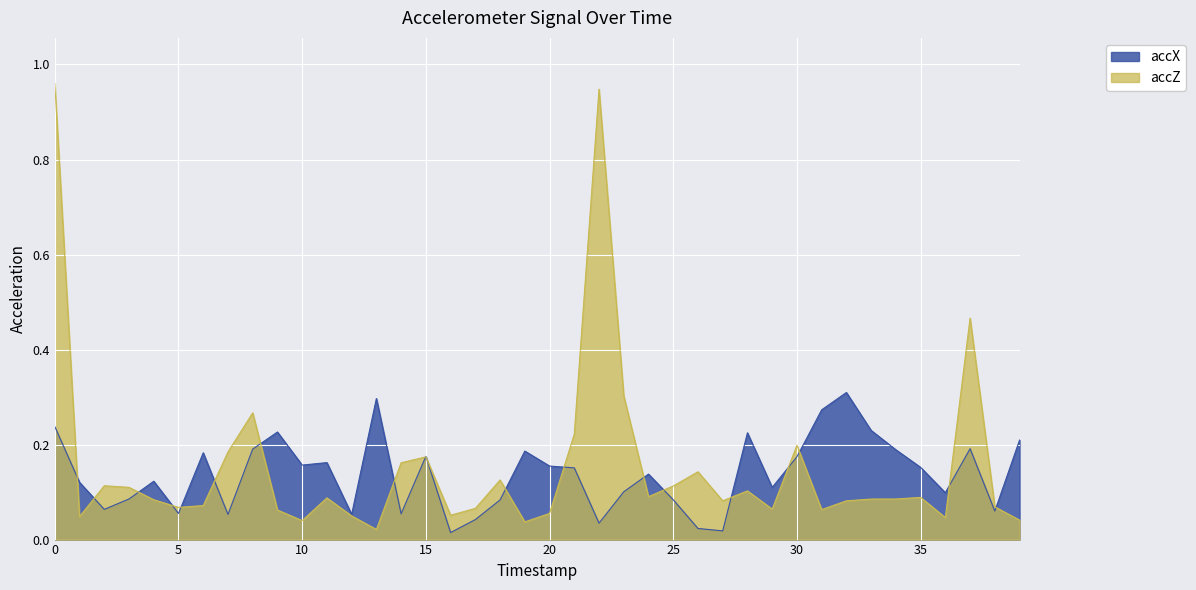

Is it true that accZ equals 0.0 at 36?

True